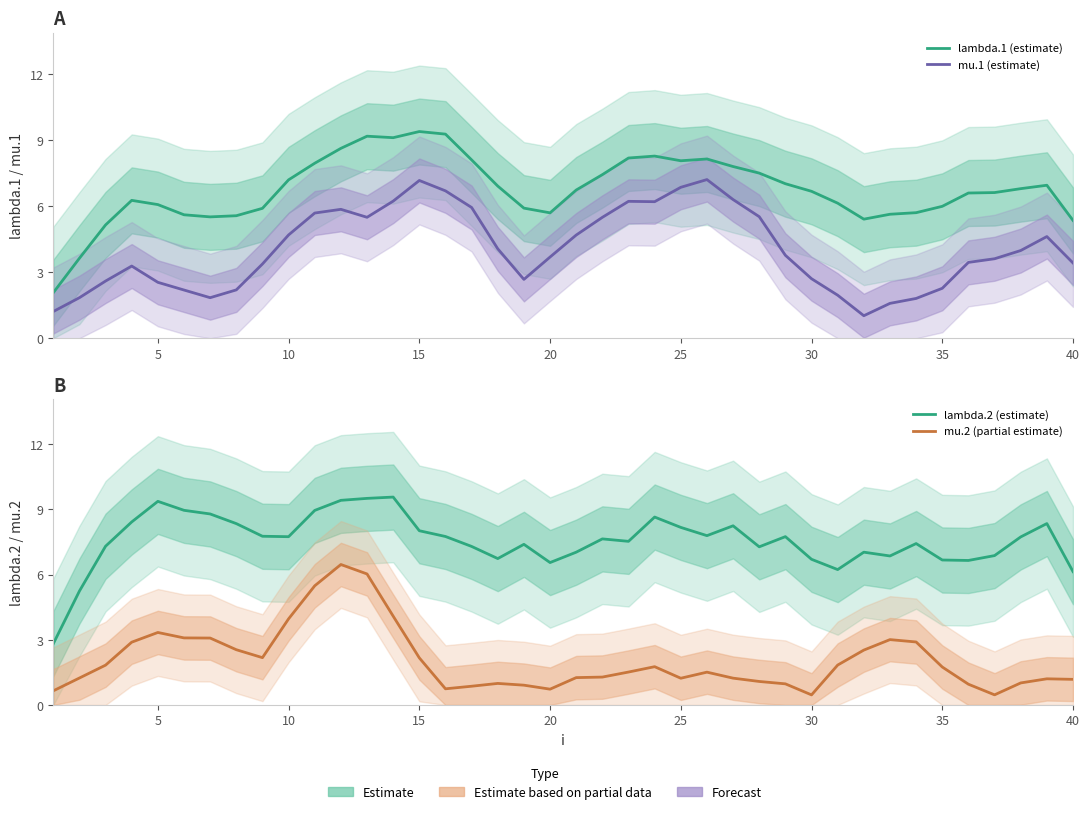

What is the sum of all mu.1 (estimate) values?

162.1